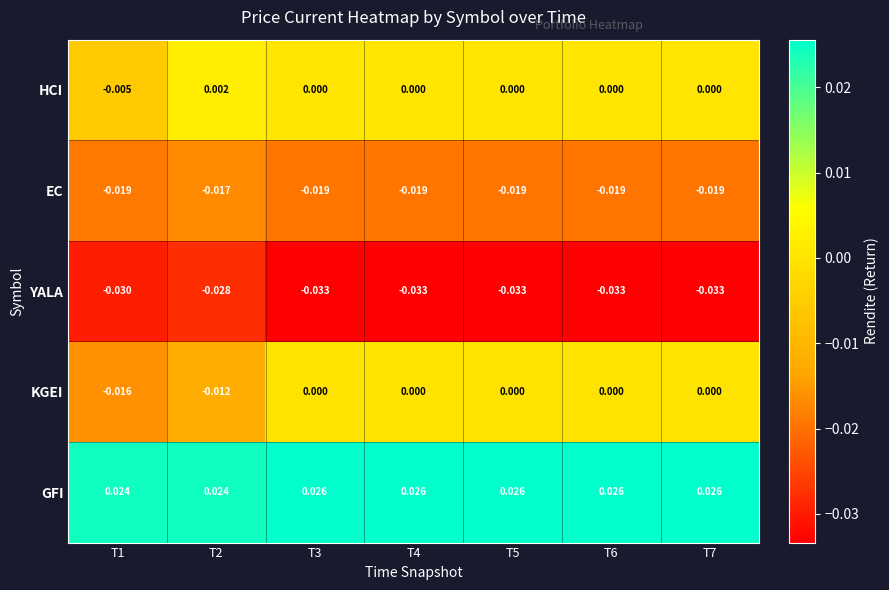

What is the spread (max minus min) of values at T5?

0.1